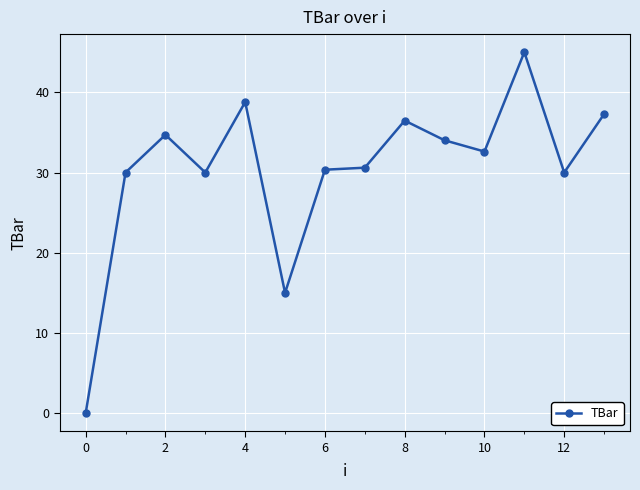

What is the value of the 8th point from the left?

30.6